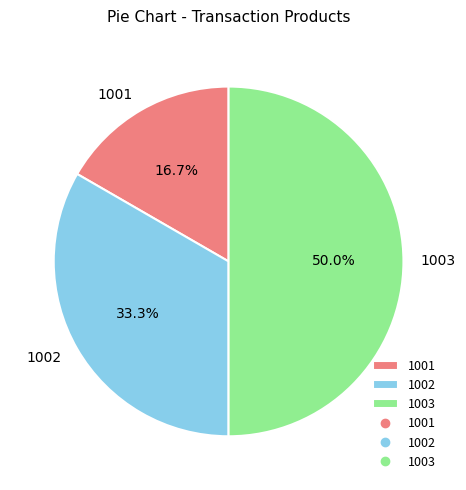

Which slice is the smallest?

1001